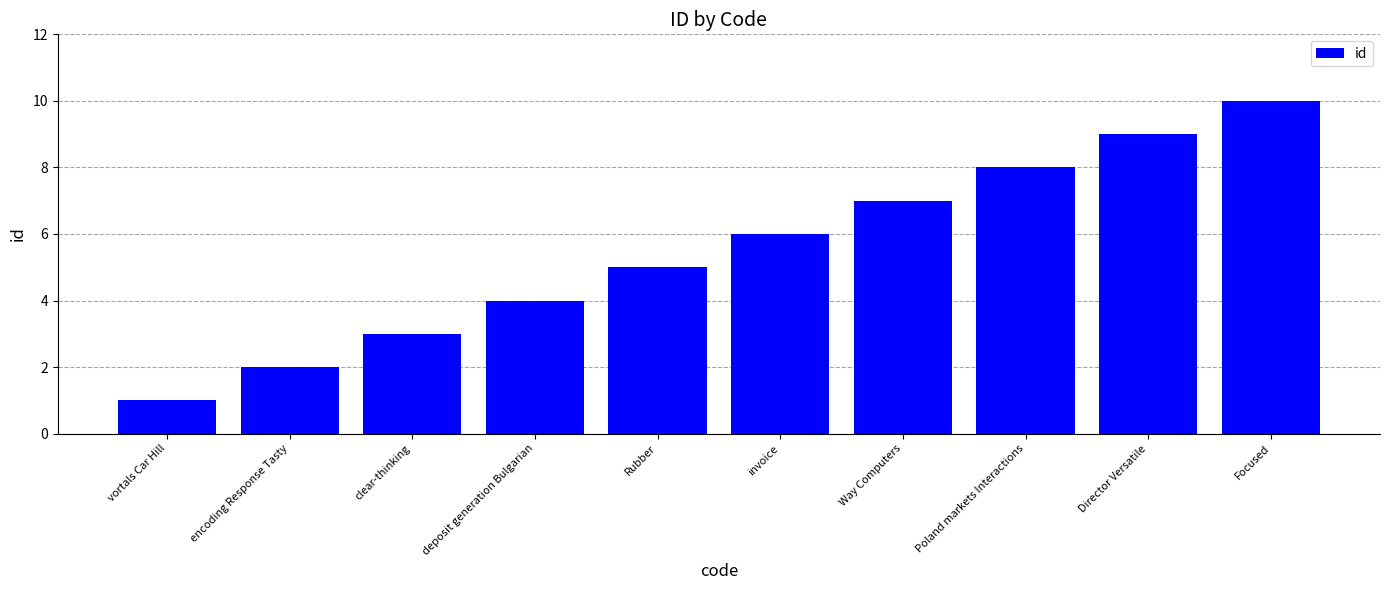

How many data points are less than 6?

5